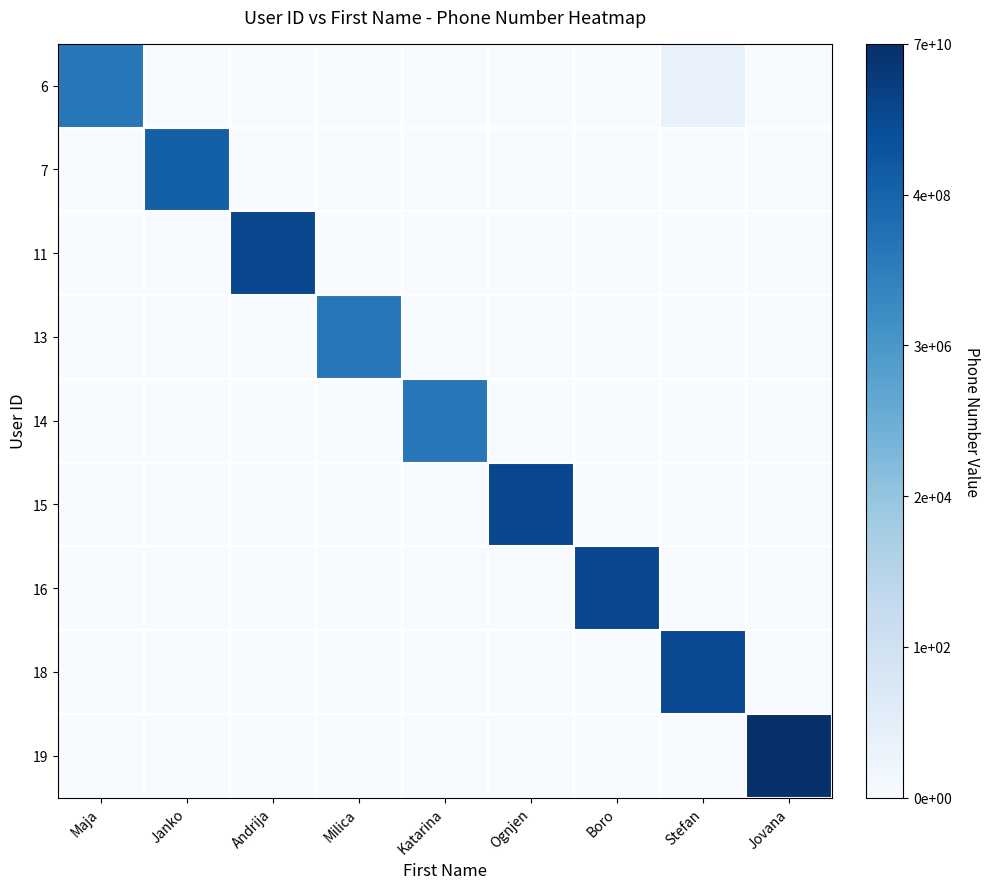

Reading left to right, transcribe all the data shown in this chart.

6: Maja=18.0	Janko=0.0	Andrija=0.0	Milica=0.0	Katarina=0.0	Ognjen=0.0	Boro=0.0	Stefan=1.8	Jovana=0.0
7: Maja=0.0	Janko=20.3	Andrija=0.0	Milica=0.0	Katarina=0.0	Ognjen=0.0	Boro=0.0	Stefan=0.0	Jovana=0.0
11: Maja=0.0	Janko=0.0	Andrija=22.6	Milica=0.0	Katarina=0.0	Ognjen=0.0	Boro=0.0	Stefan=0.0	Jovana=0.0
13: Maja=0.0	Janko=0.0	Andrija=0.0	Milica=18.0	Katarina=0.0	Ognjen=0.0	Boro=0.0	Stefan=0.0	Jovana=0.0
14: Maja=0.0	Janko=0.0	Andrija=0.0	Milica=0.0	Katarina=18.0	Ognjen=0.0	Boro=0.0	Stefan=0.0	Jovana=0.0
15: Maja=0.0	Janko=0.0	Andrija=0.0	Milica=0.0	Katarina=0.0	Ognjen=22.6	Boro=0.0	Stefan=0.0	Jovana=0.0
16: Maja=0.0	Janko=0.0	Andrija=0.0	Milica=0.0	Katarina=0.0	Ognjen=0.0	Boro=22.6	Stefan=0.0	Jovana=0.0
18: Maja=0.0	Janko=0.0	Andrija=0.0	Milica=0.0	Katarina=0.0	Ognjen=0.0	Boro=0.0	Stefan=22.5	Jovana=0.0
19: Maja=0.0	Janko=0.0	Andrija=0.0	Milica=0.0	Katarina=0.0	Ognjen=0.0	Boro=0.0	Stefan=0.0	Jovana=24.9